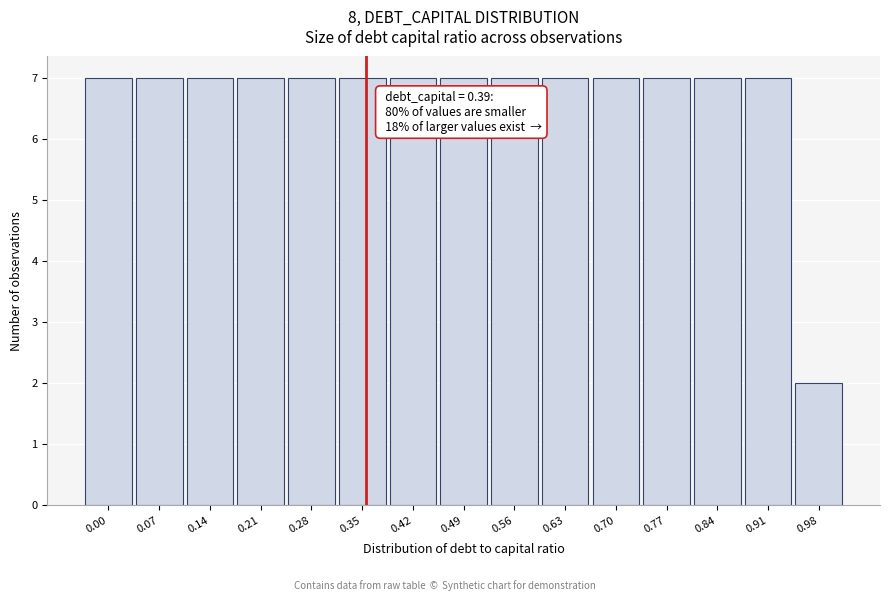

Reading left to right, what are all the values shown in this chart?

0.00=7	0.07=7	0.14=7	0.21=7	0.28=7	0.35=7	0.42=7	0.49=7	0.56=7	0.63=7	0.70=7	0.77=7	0.84=7	0.91=7	0.98=2